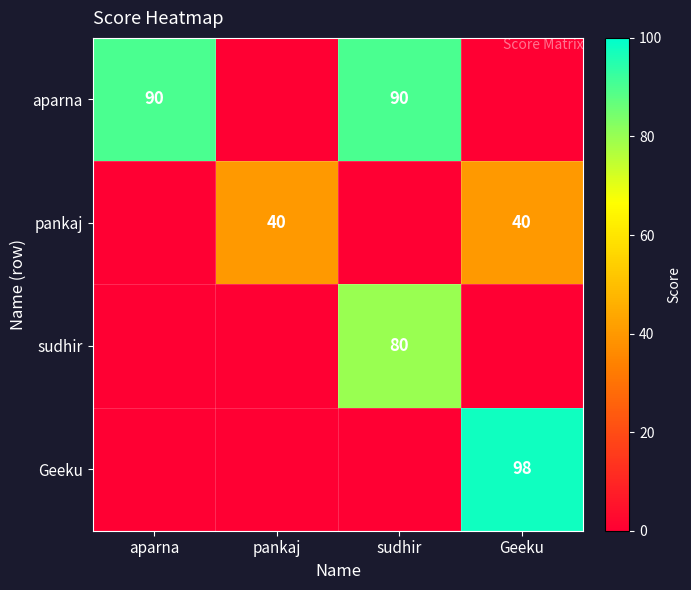

The pankaj series shows 13 at Geeku. True or false?

False